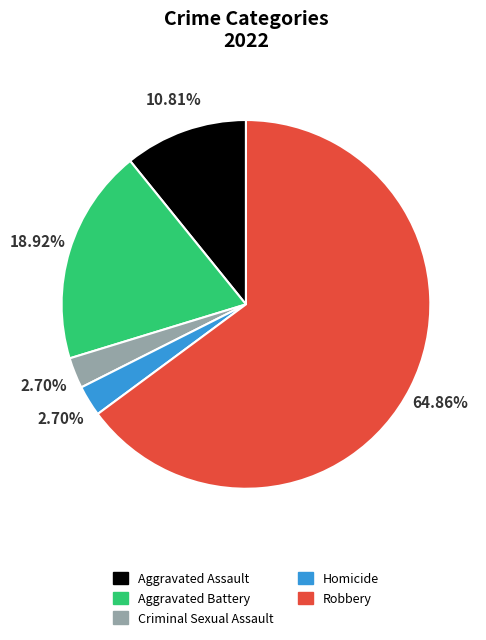

Which category accounts for the majority?

Robbery